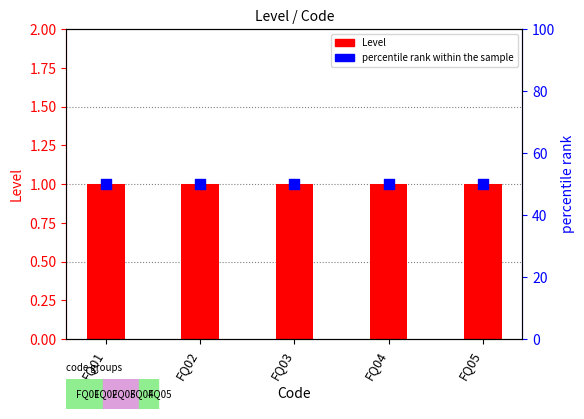

At which category is the sum across all series the highest?

FQ01